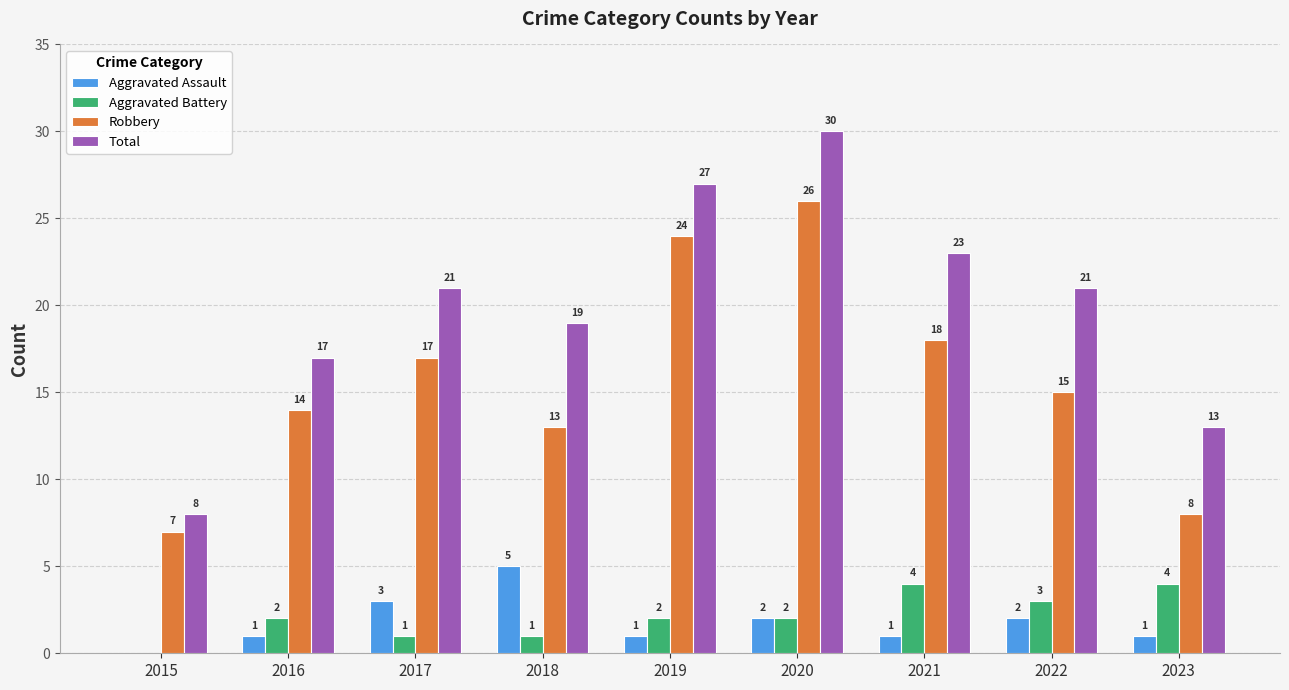

How many groups of bars are there?

9